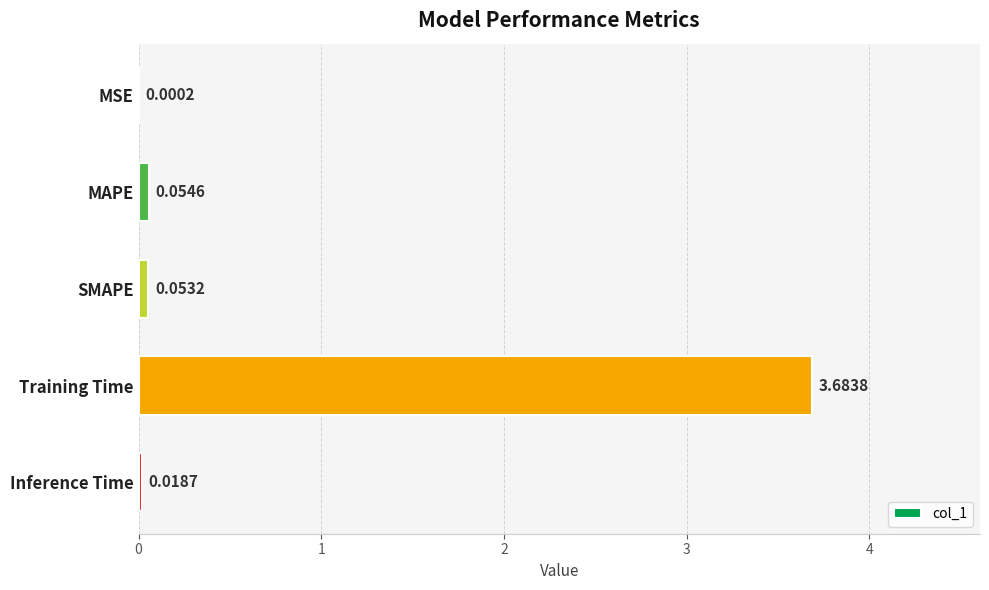

What is the sum of all values?

3.8